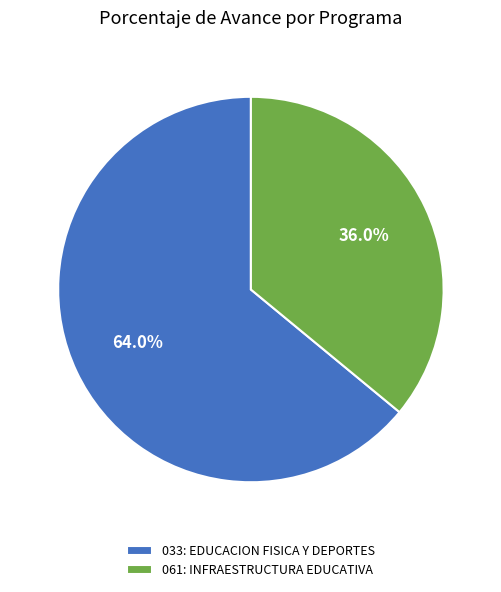

To the nearest percent, what is the difference between the largest and smallest slice percentages?

28%